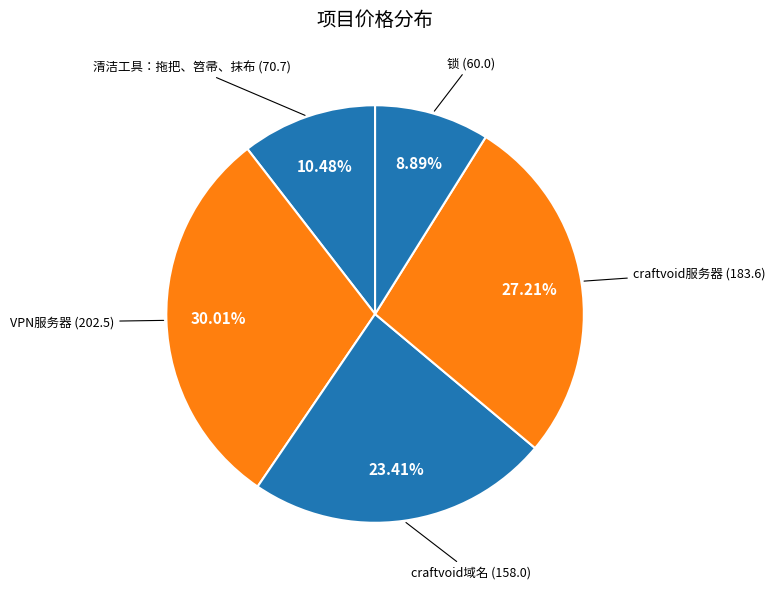

How many slices are in this pie chart?

5